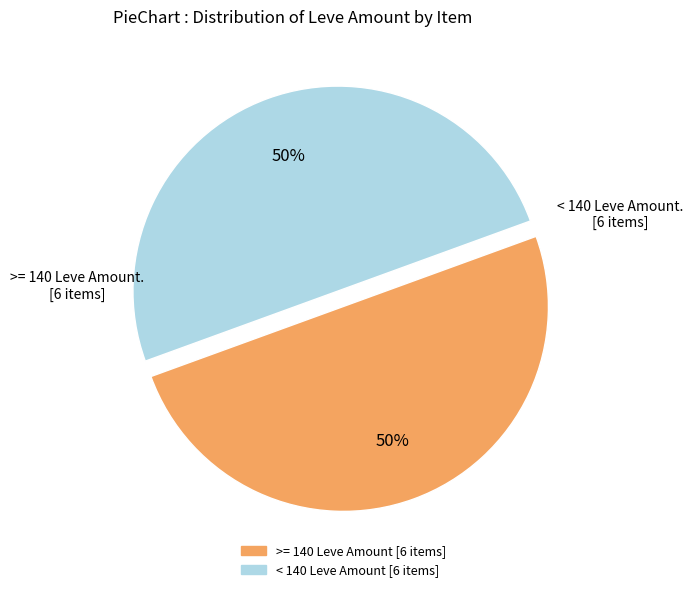

To the nearest percent, what is the average slice percentage?

50%